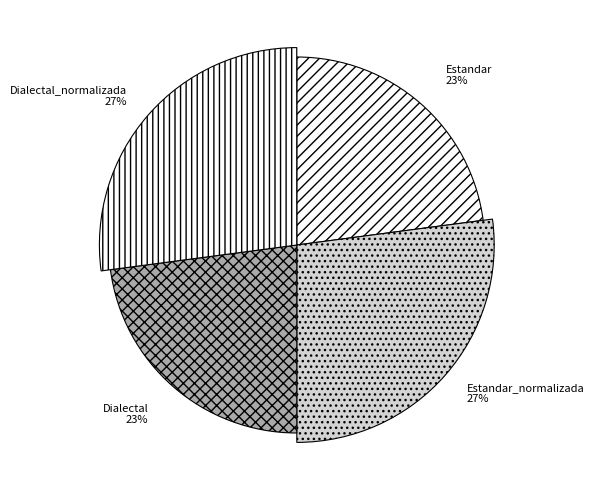

Which slice is the largest?

Estandar_normalizada